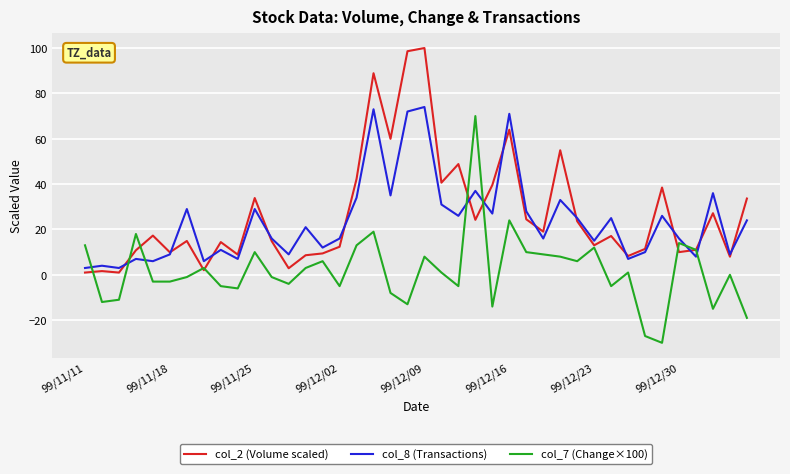

What is the lowest value of the col_7 (Change×100) series?

-30.0